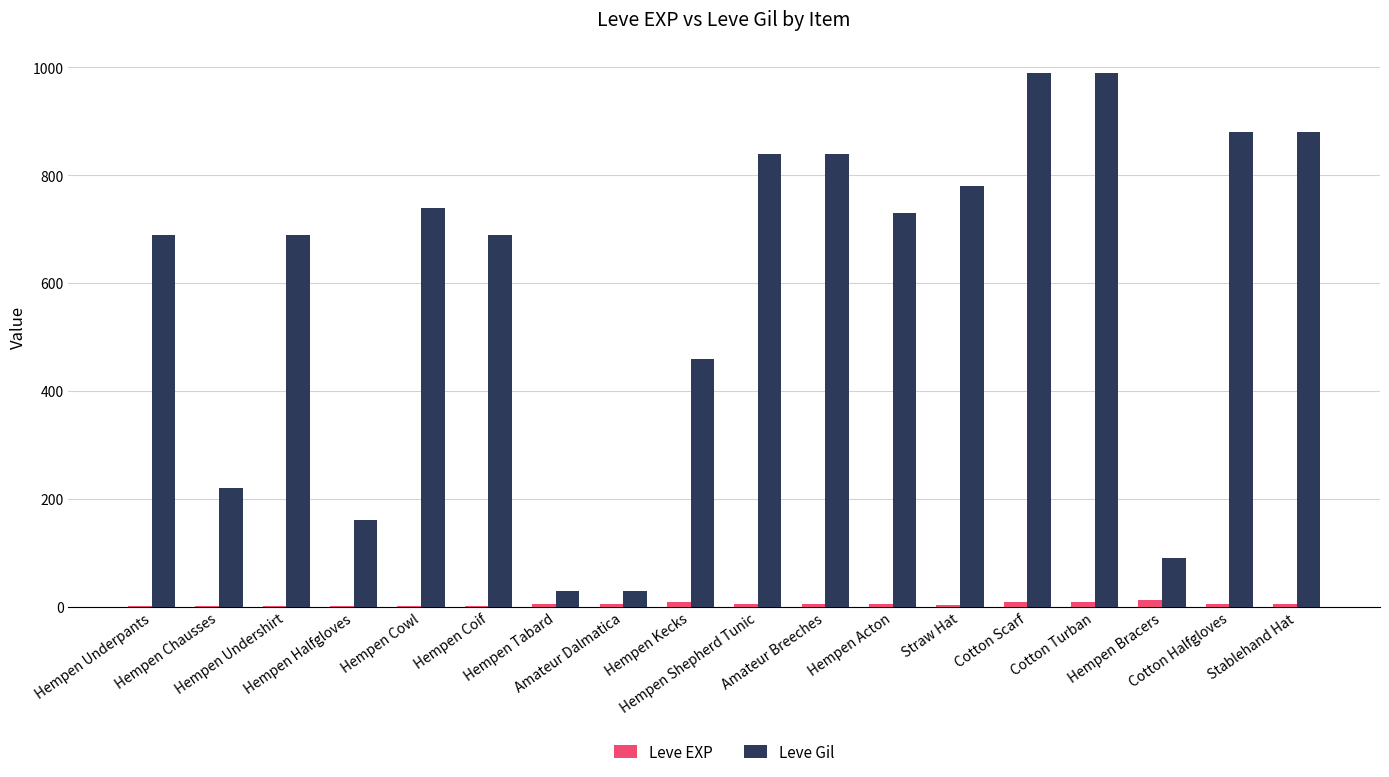

What is the sum of all Leve EXP values?

91